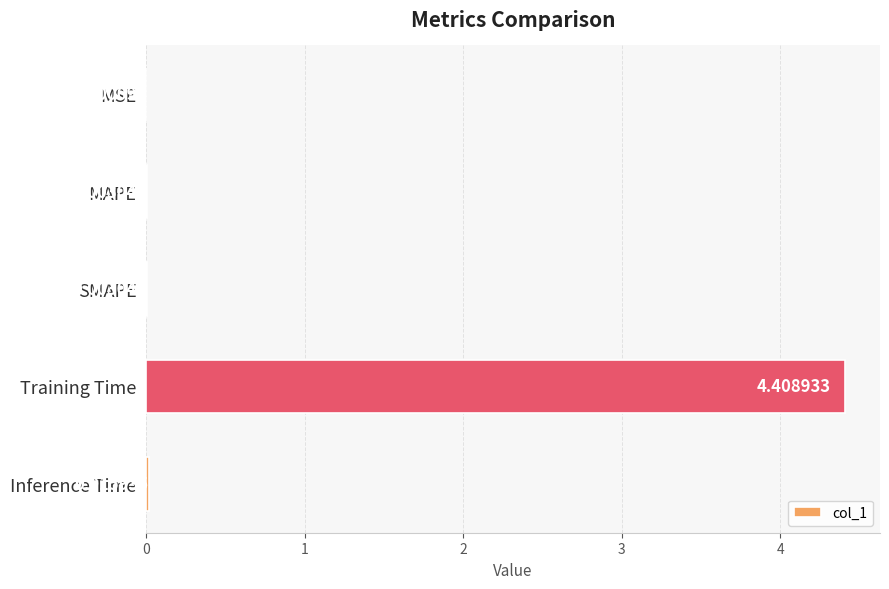

Between SMAPE and Training Time, which is larger?

Training Time